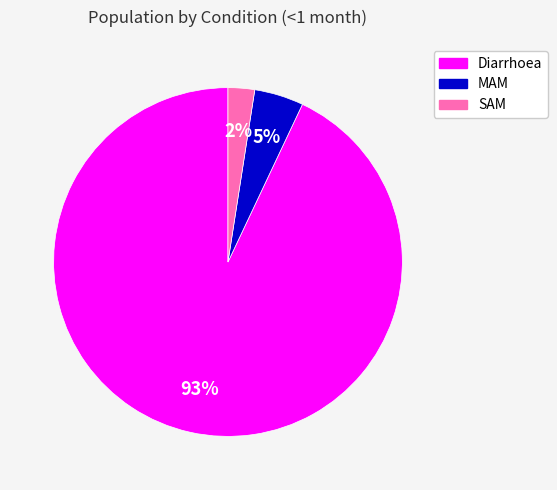

Which slice is the smallest?

SAM